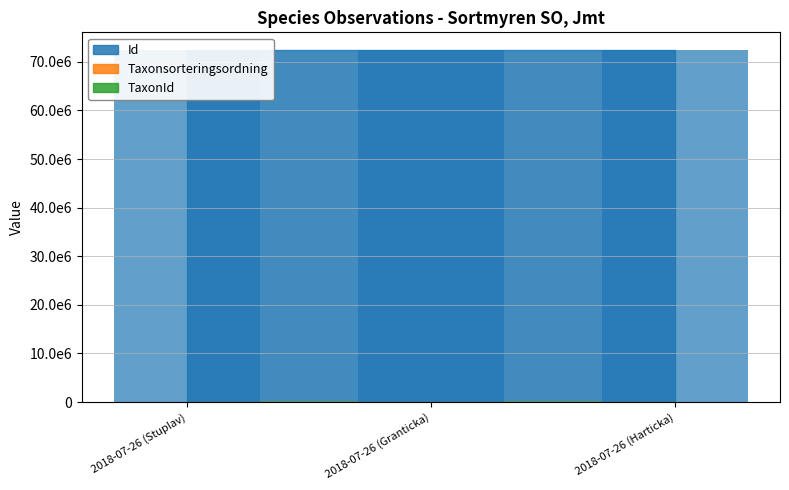

Which label corresponds to the smallest value in the chart?

2018-07-26 (Harticka)